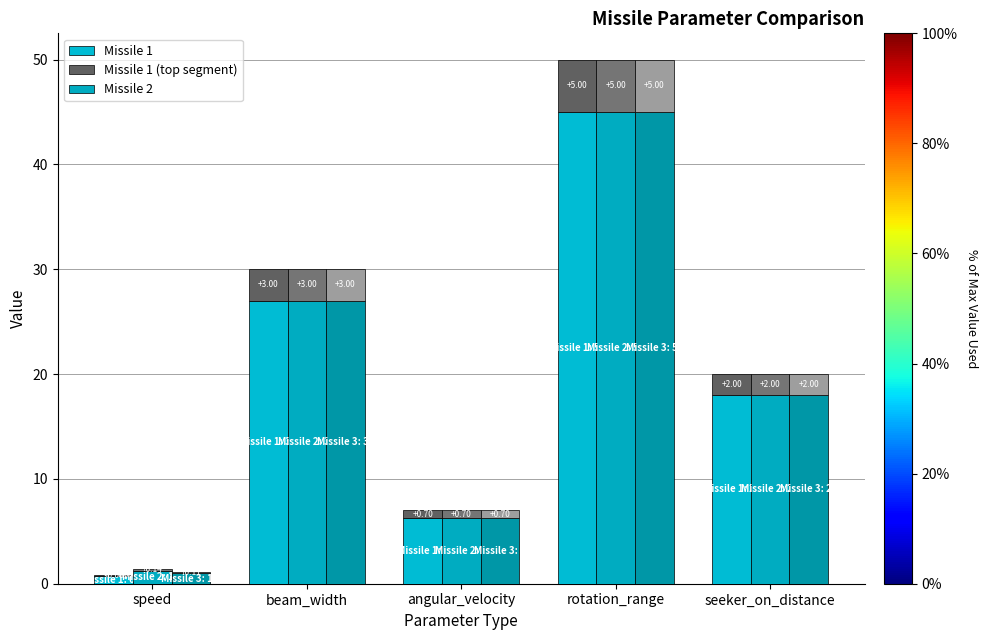

What is the sum of the Missile 1 values at speed and rotation_range?

45.7